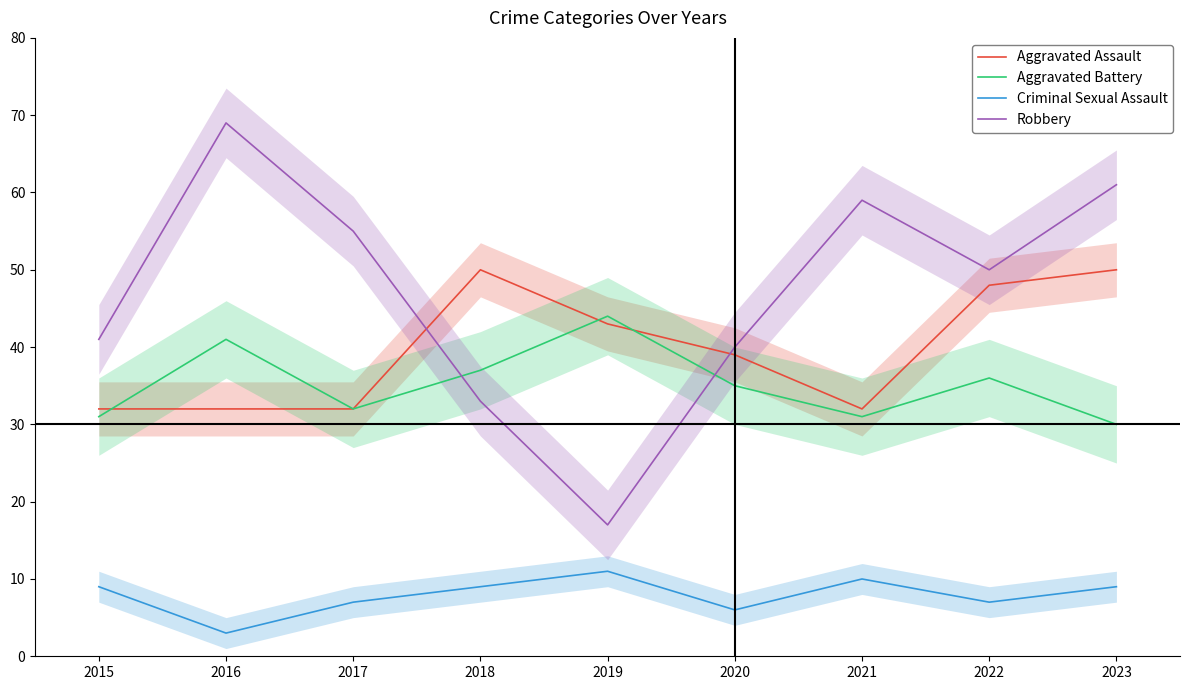

True or false: Aggravated Assault and Criminal Sexual Assault intersect in this chart.

False